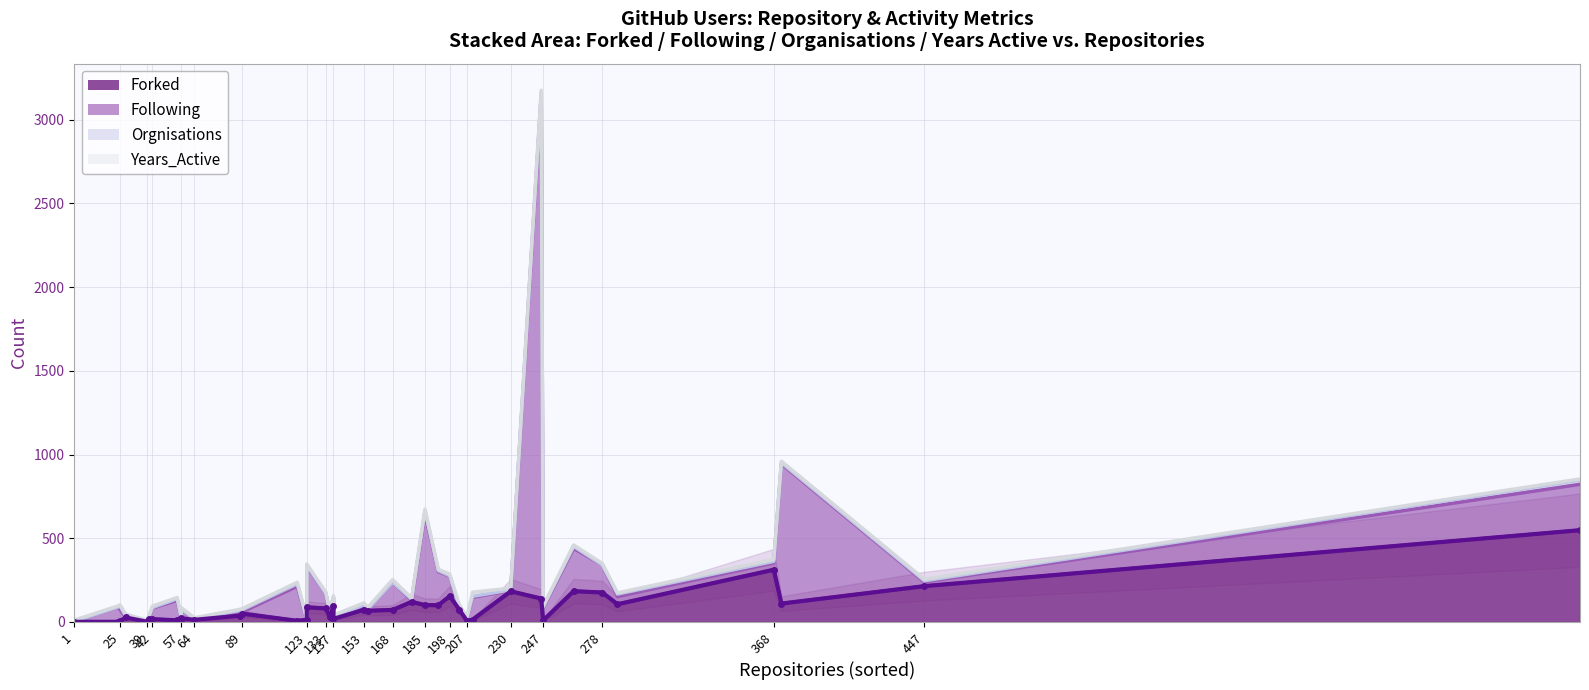

What is the total value across all series at gdi2290?

854